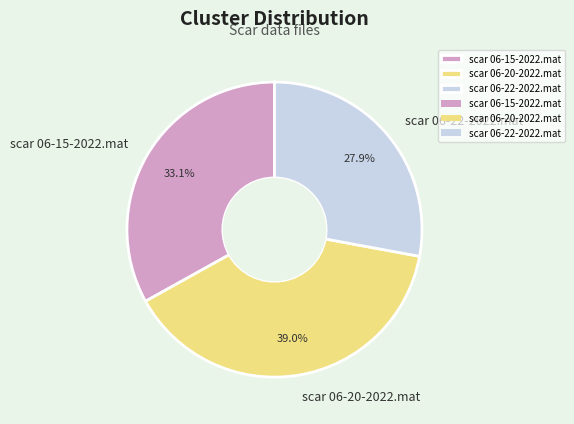

To the nearest percent, what is the average slice percentage?

33%